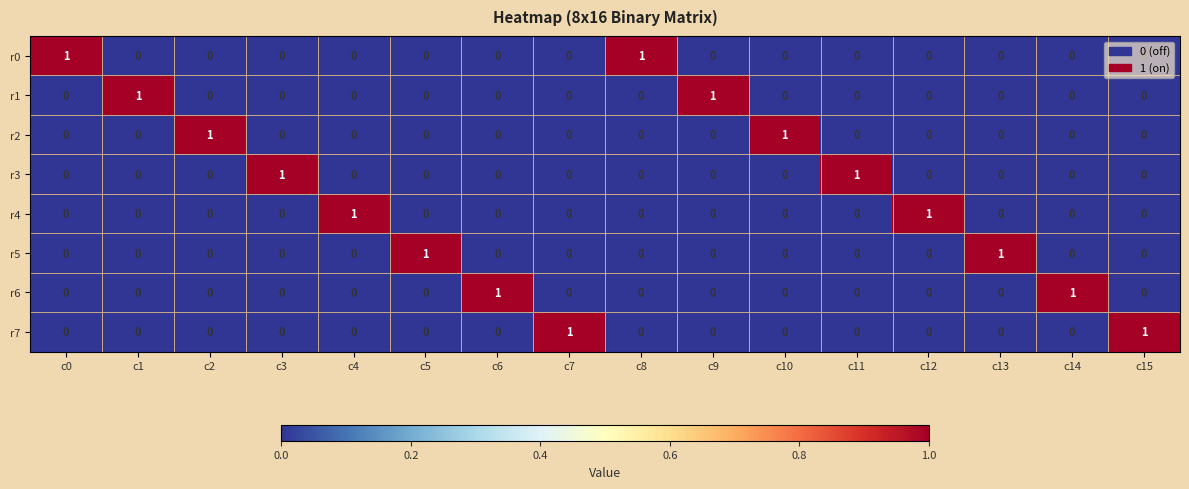

The r2 series shows 0 at c12. True or false?

True